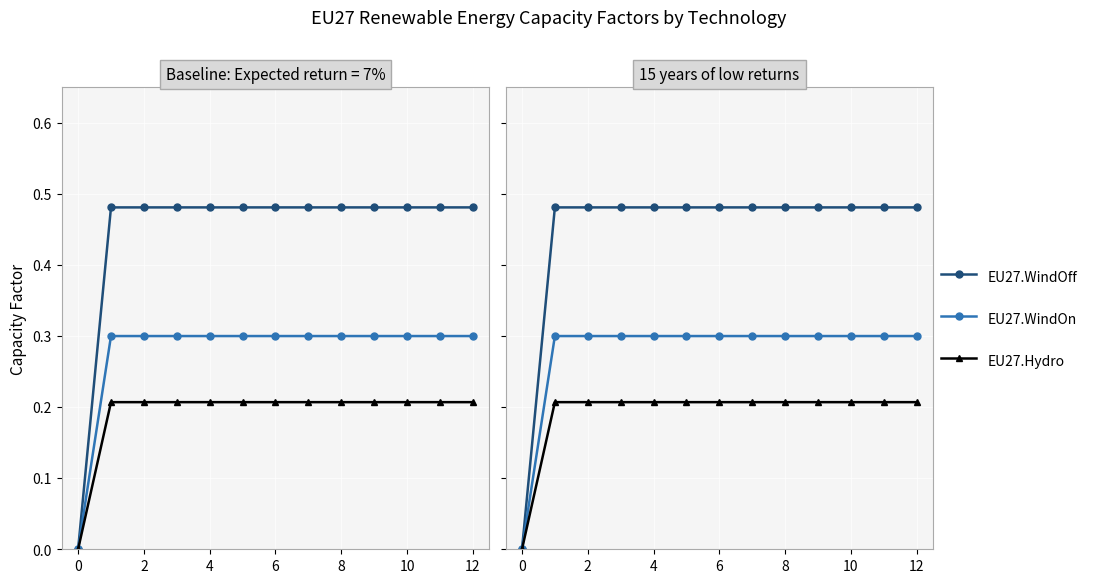

The value of EU27.Hydro at 4 is 0.2. True or false?

True